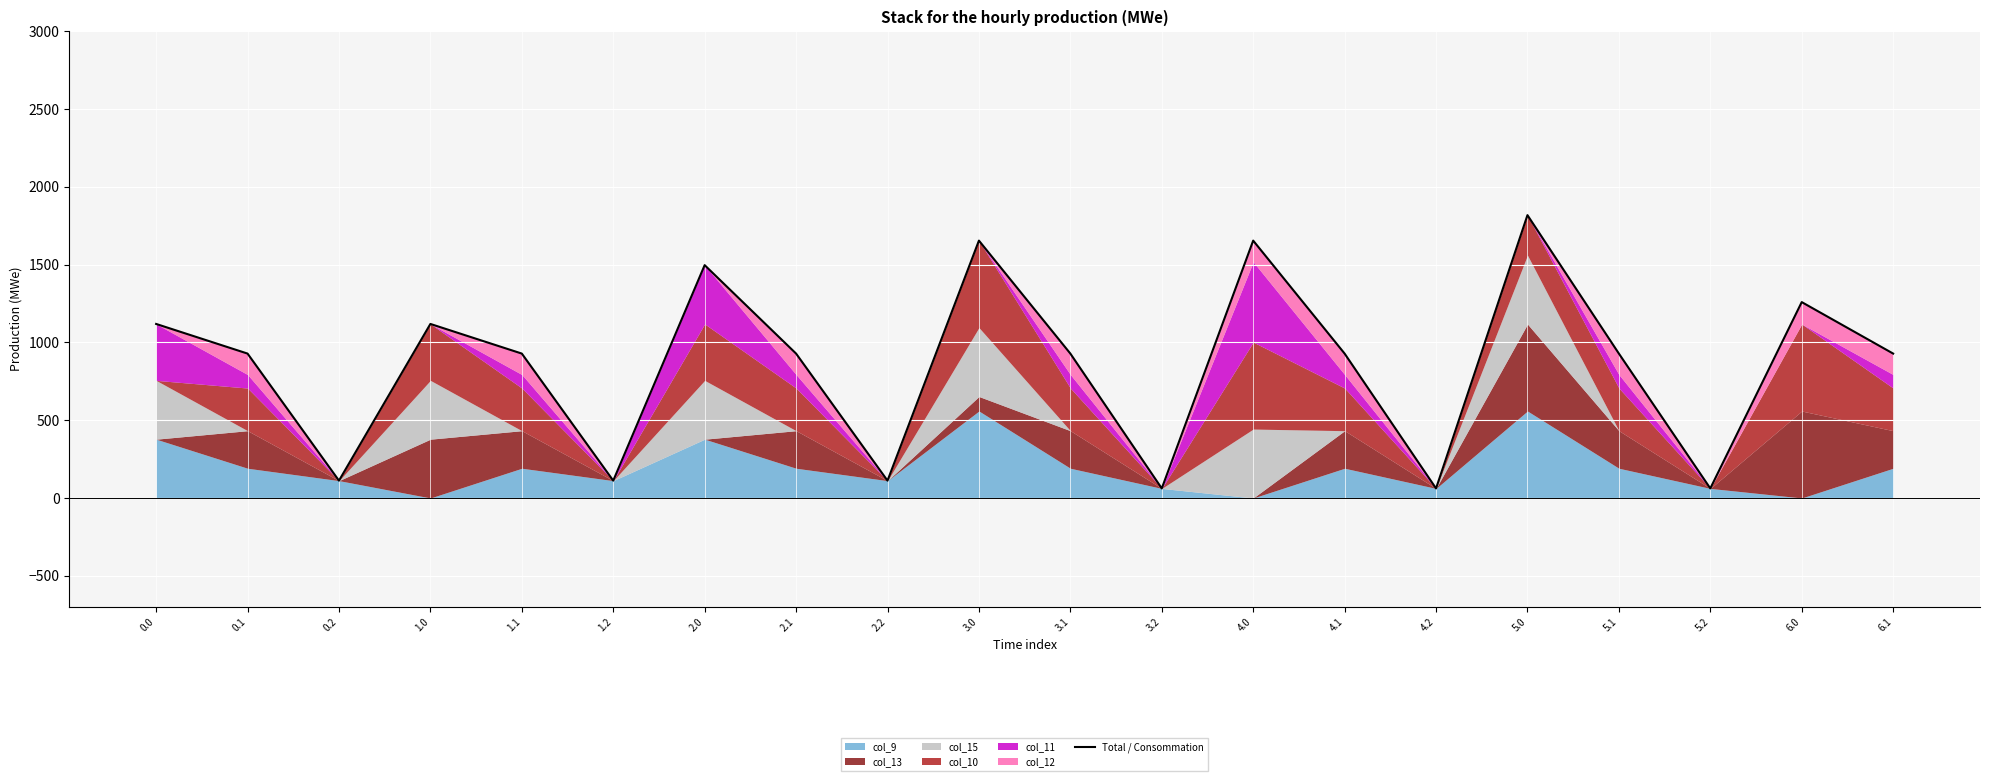

List the labels in order of value, smallest first.

3.2, 4.2, 5.2, 0.2, 1.2, 2.2, 0.1, 1.1, 2.1, 3.1, 4.1, 5.1, 6.1, 0.0, 1.0, 6.0, 2.0, 3.0, 4.0, 5.0